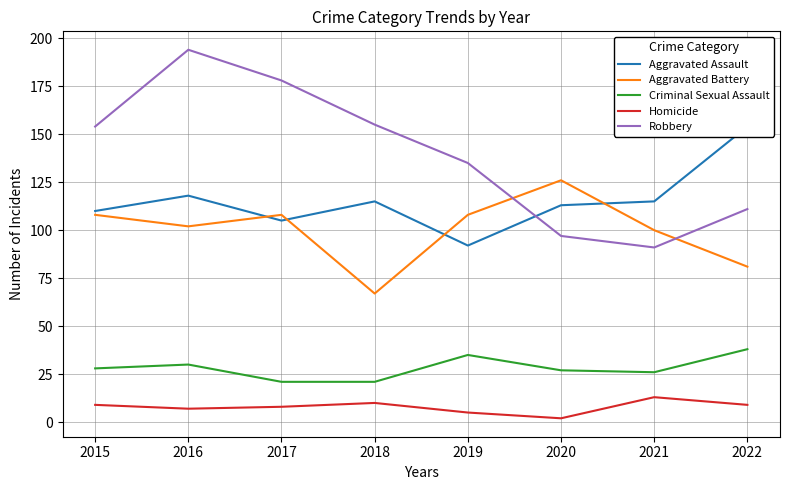

How many lines are shown in the chart?

5